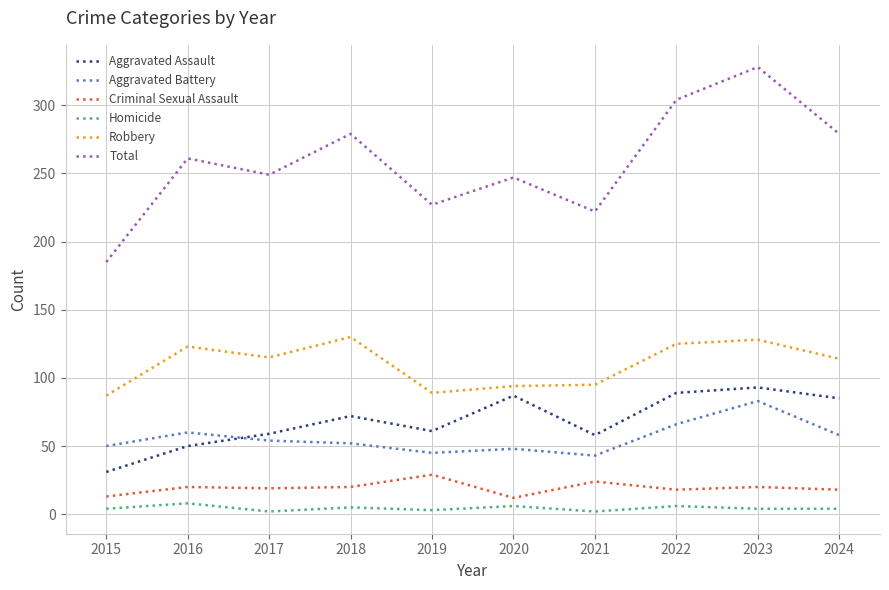

What is the difference between the Total values at 2017 and 2015?

64